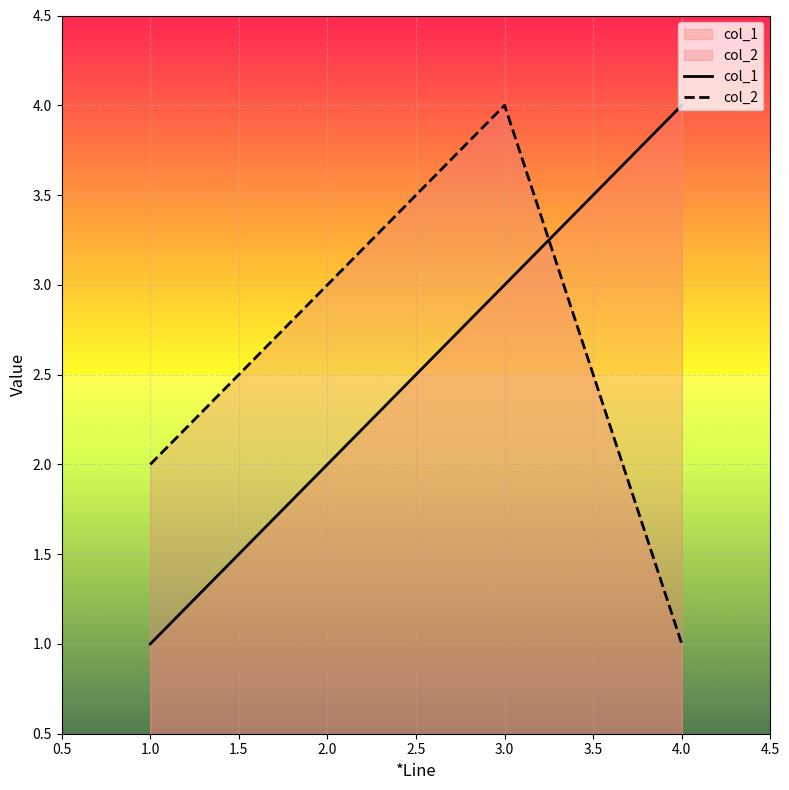

What is the sum of all col_2 values?

10